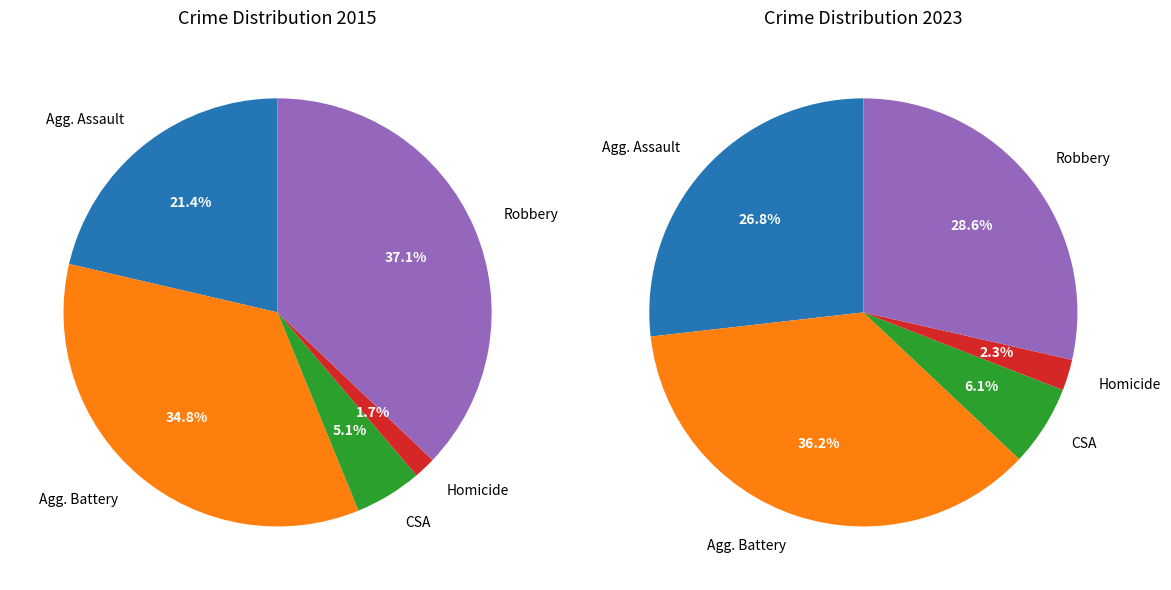

To the nearest percent, what is the average slice percentage?

20%